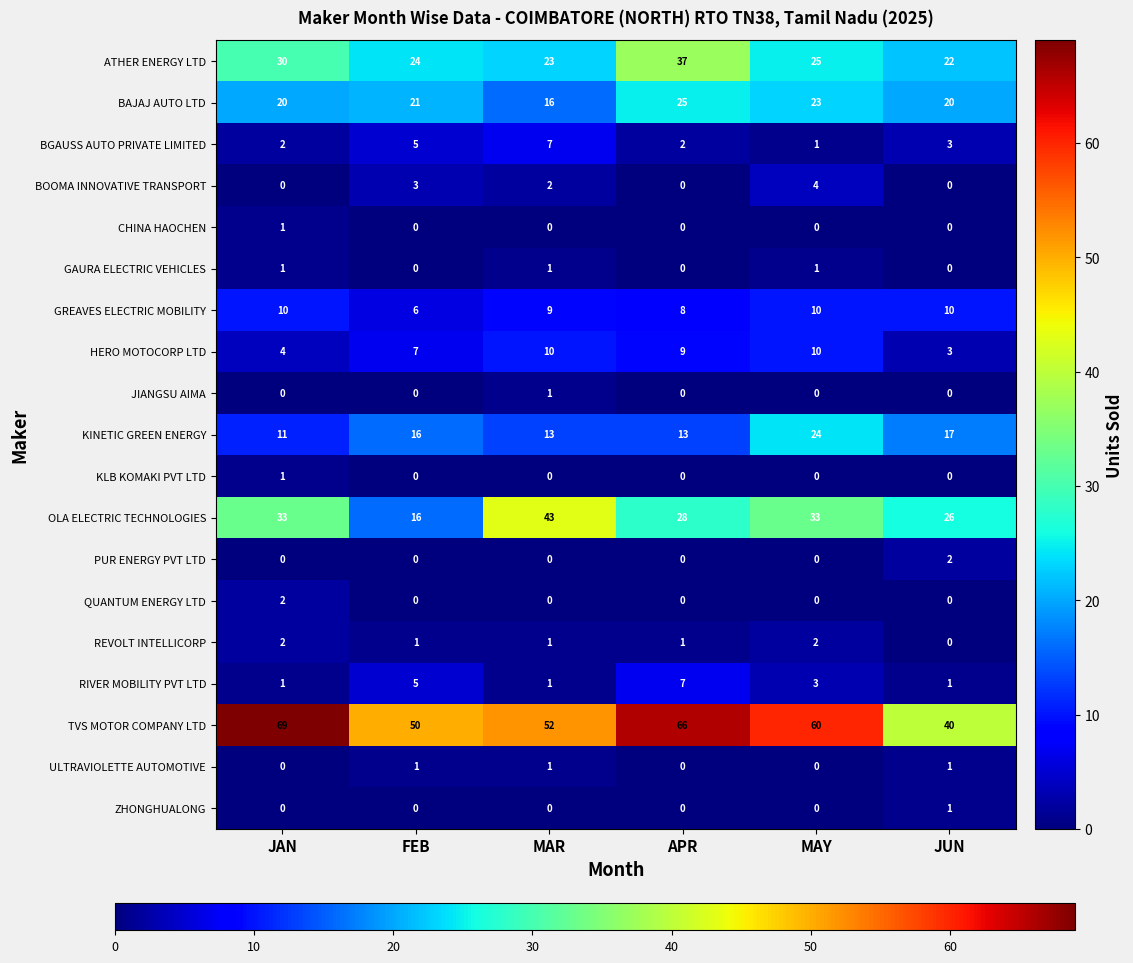

What is the average value of the OLA ELECTRIC TECHNOLOGIES series?

30